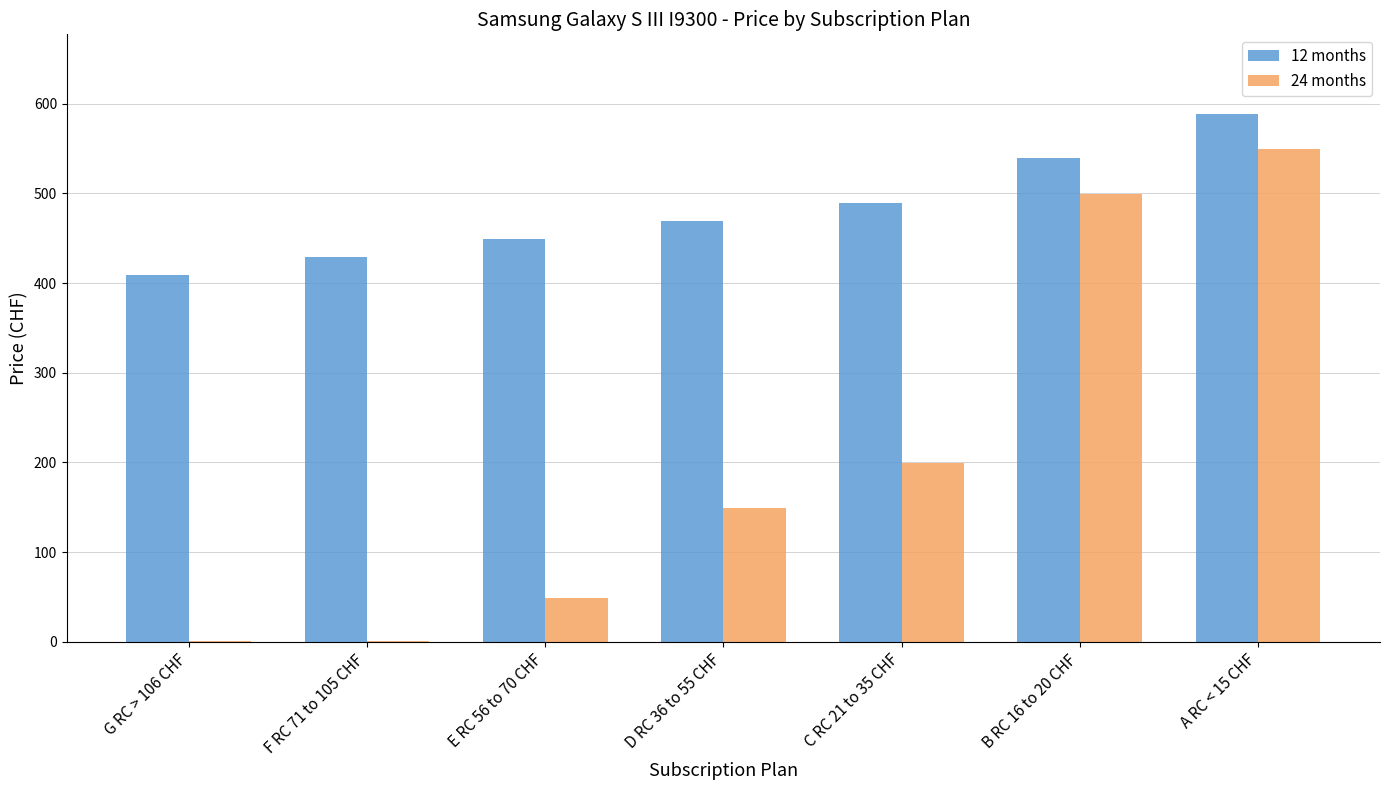

How many distinct data groups are displayed?

2